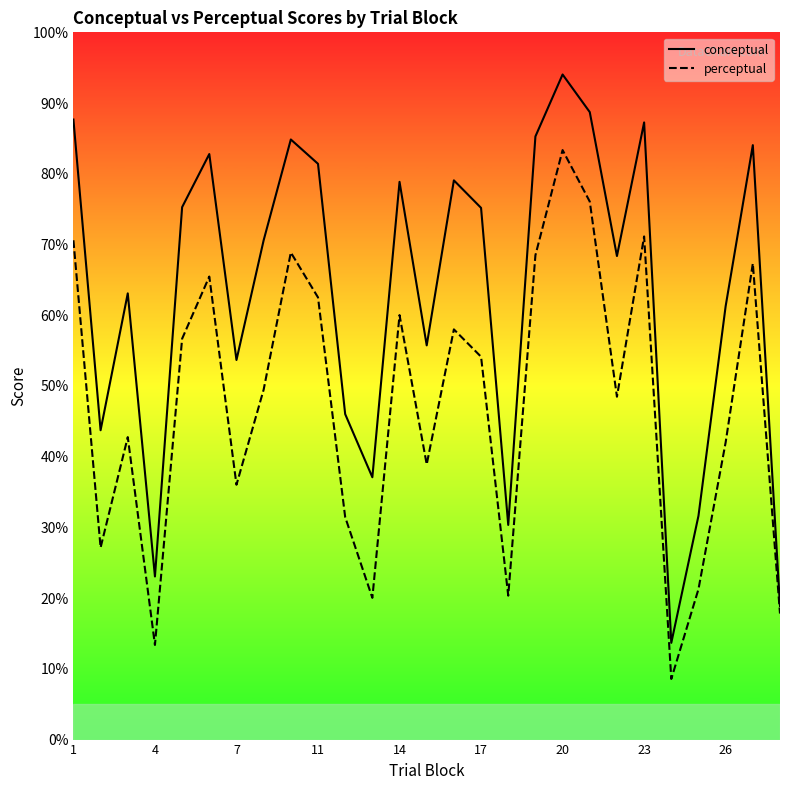

At which category is the sum across all series the highest?

20